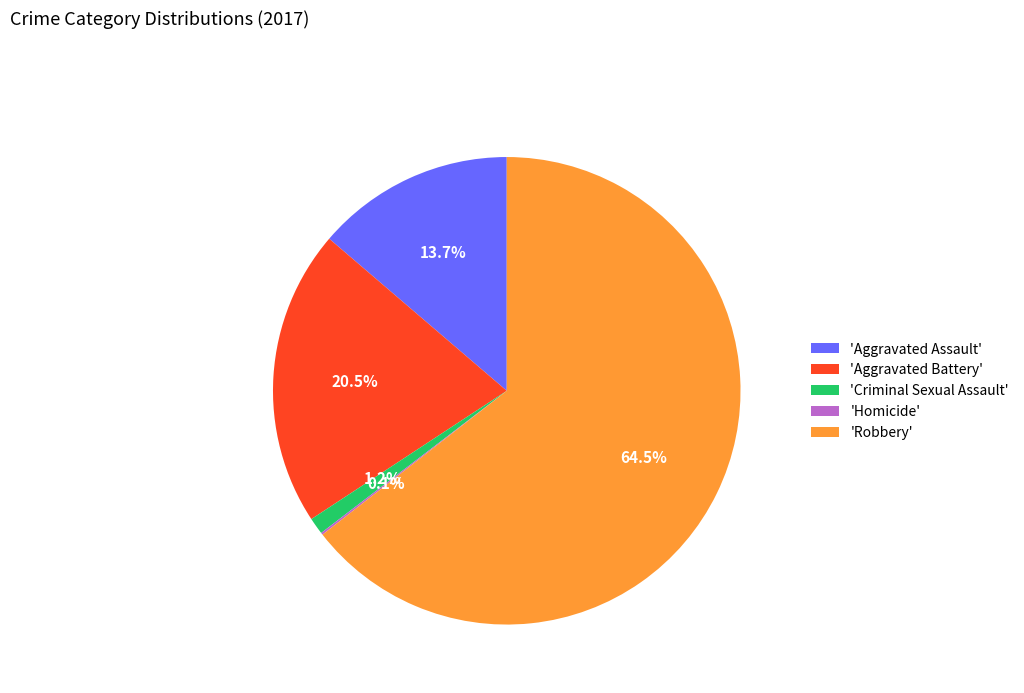

How much of the chart is everything except 'Aggravated Assault'?

86.3%